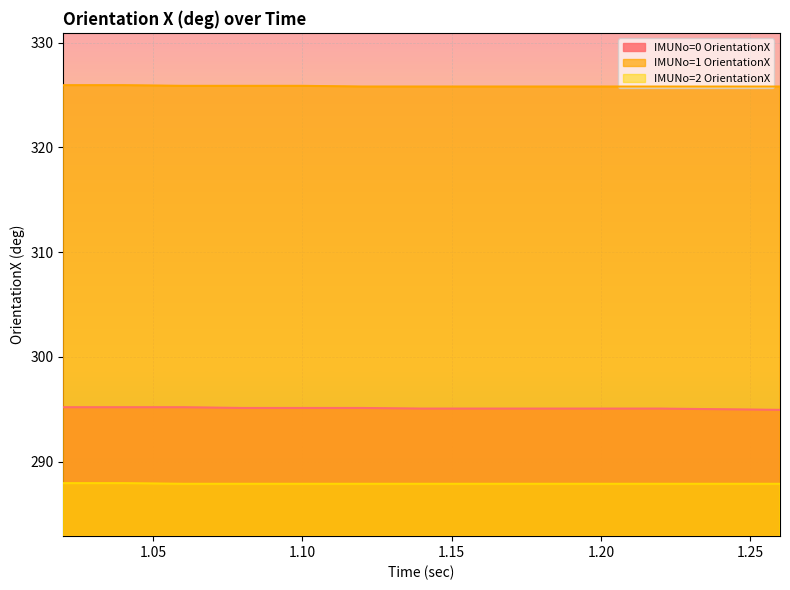

True or false: IMUNo=0 OrientationX and IMUNo=2 OrientationX intersect in this chart.

False